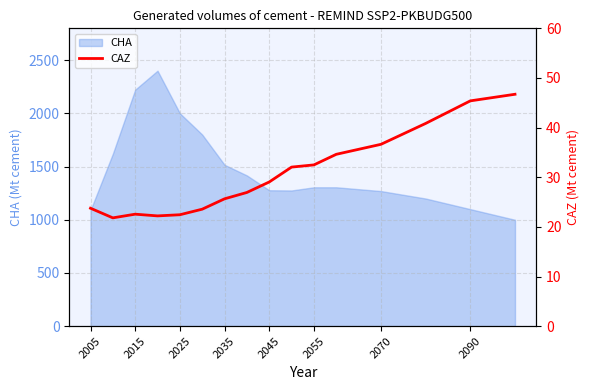

True or false: CHA has a value of 1399.7 at 2025.

False